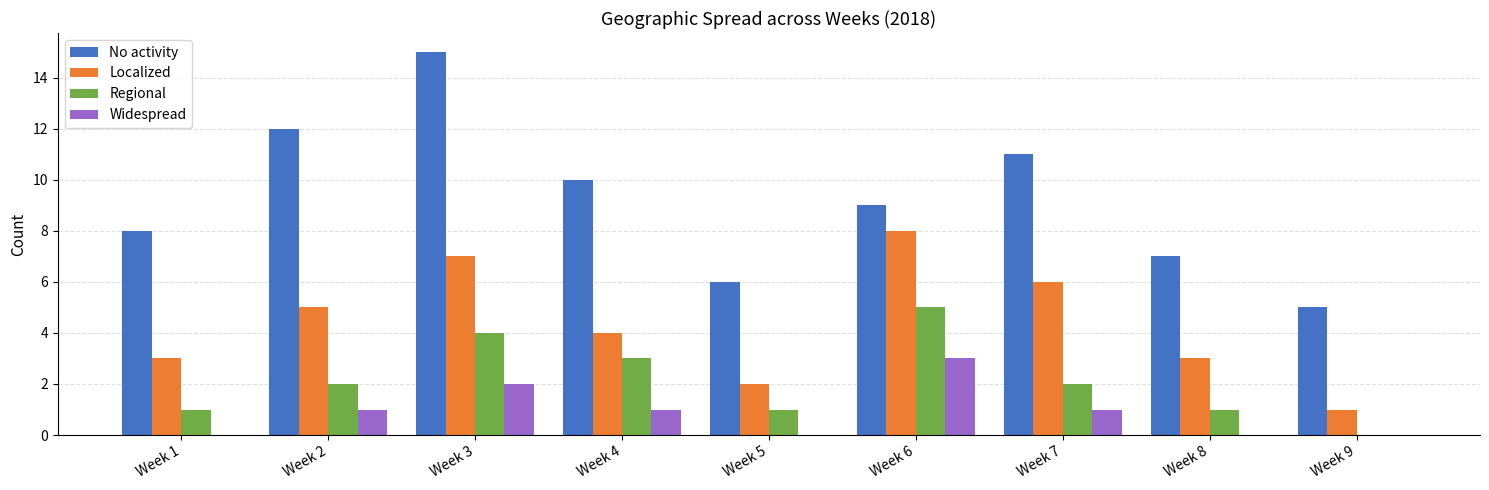

What is the total value across all series at Week 8?

11